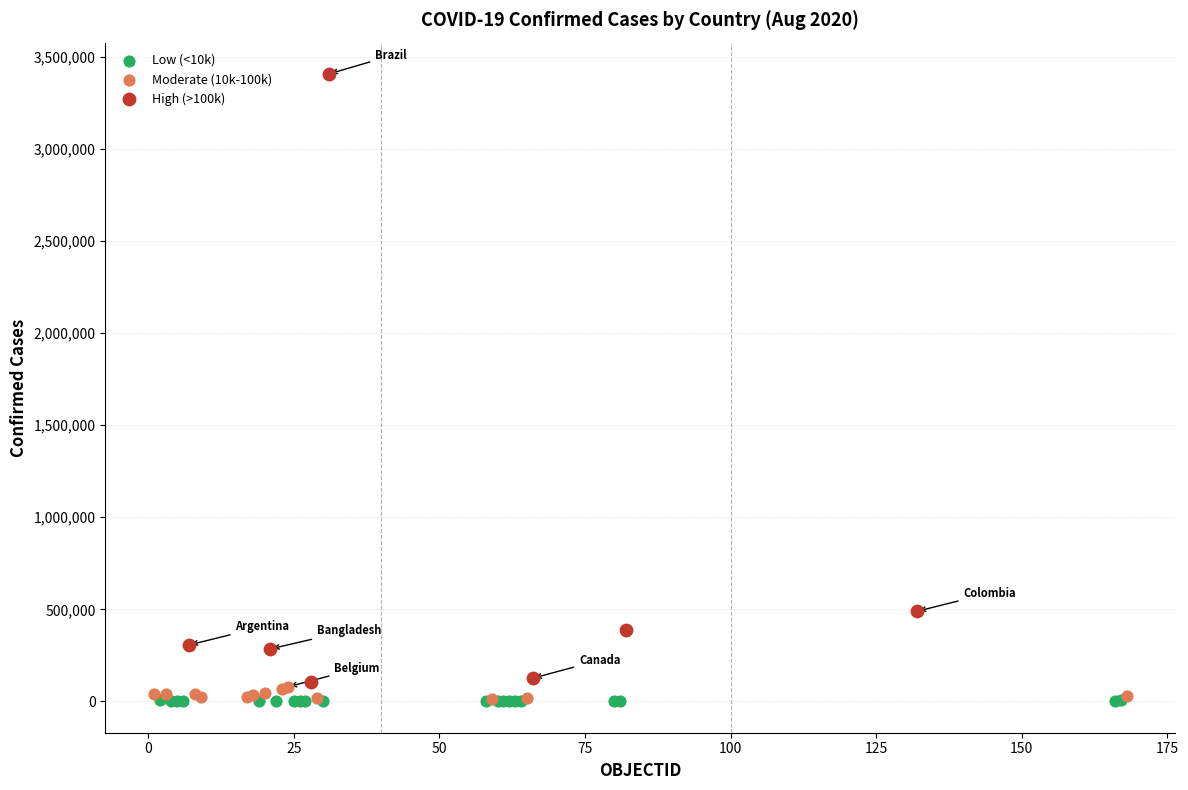

Which series contains the highest Y value?

High (>100k)